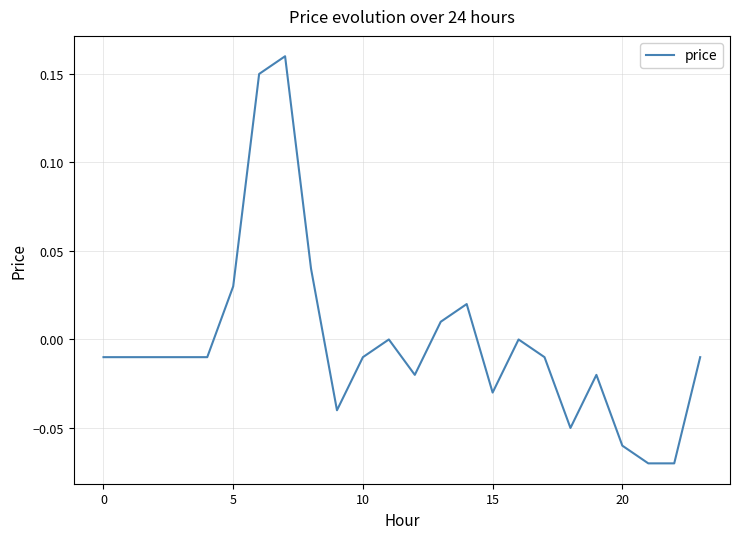

How many lines are shown in the chart?

1